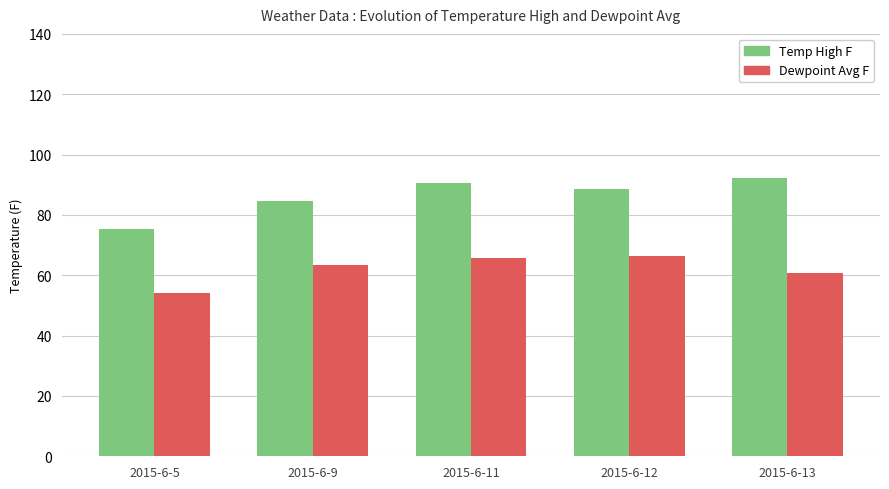

What is the total value across all series at 2015-6-12?

155.2